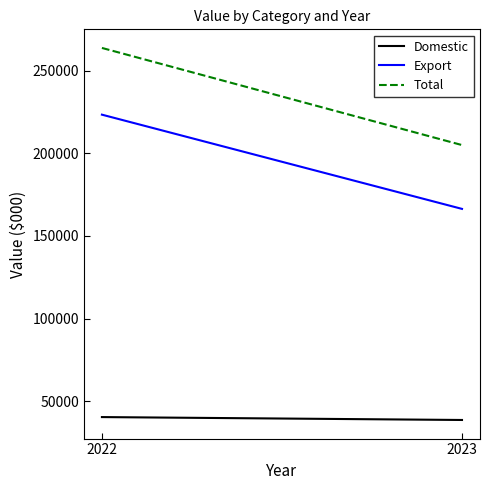

Reading left to right, list all the values displayed in this chart.

Domestic: 2022=40384	2023=38627
Export: 2022=223426	2023=166391
Total: 2022=263810	2023=205018